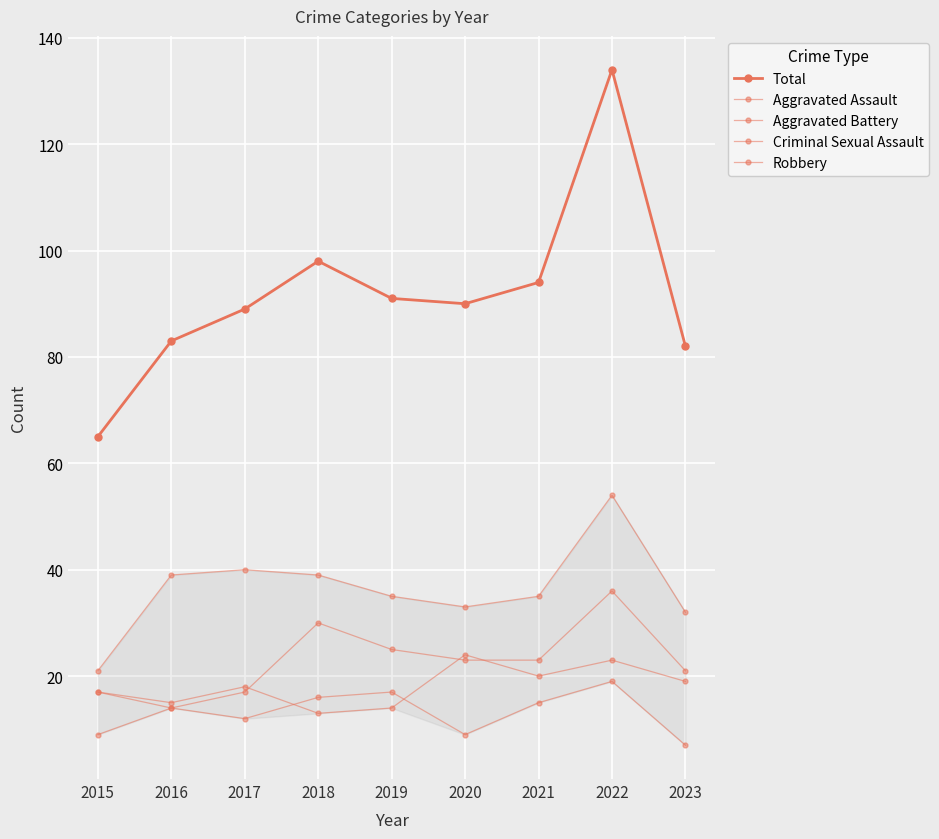

Reading left to right, what are all the values shown in this chart?

Total: 65	83	89	98	91	90	94	134	82
Aggravated Assault: 17	14	17	30	25	23	23	36	21
Aggravated Battery: 17	15	18	13	14	24	20	23	19
Criminal Sexual Assault: 9	14	12	16	17	9	15	19	7
Robbery: 21	39	40	39	35	33	35	54	32